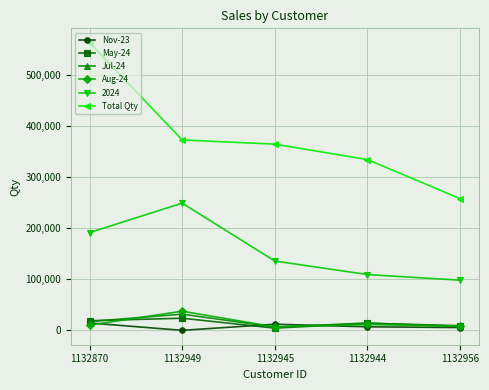

What is the difference between the May-24 values at 1132949 and 1132870?

4914.0